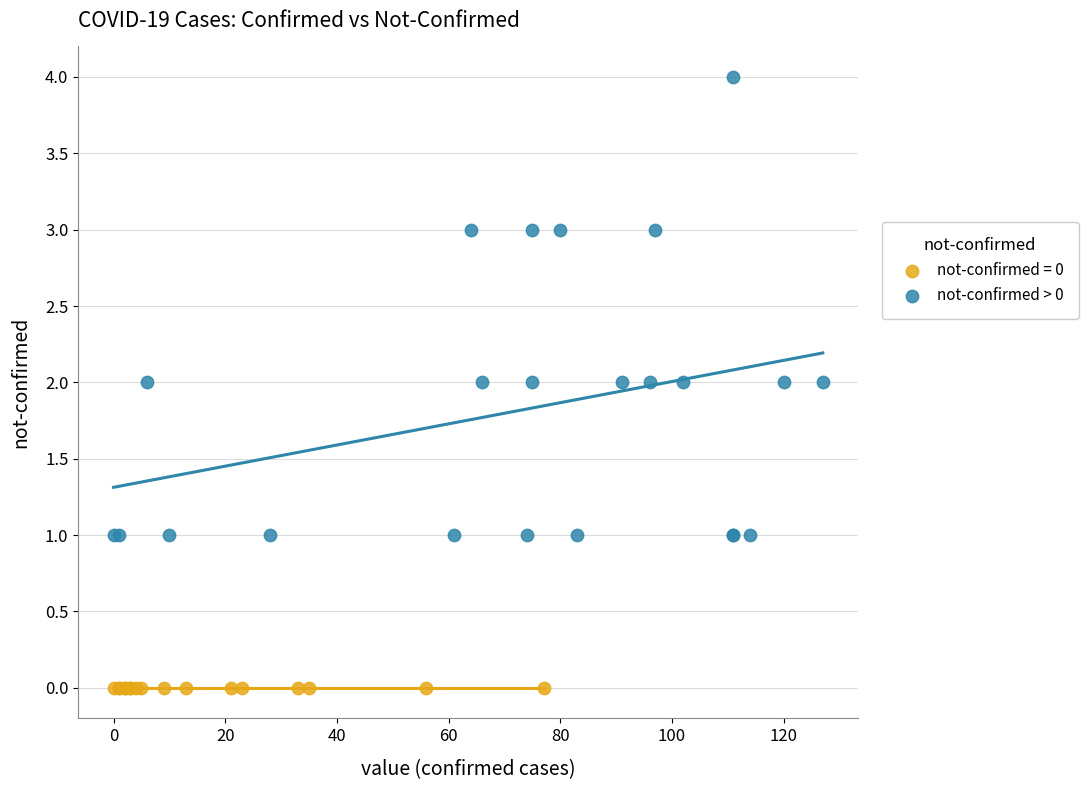

Which series reaches the minimum Y coordinate?

not-confirmed = 0